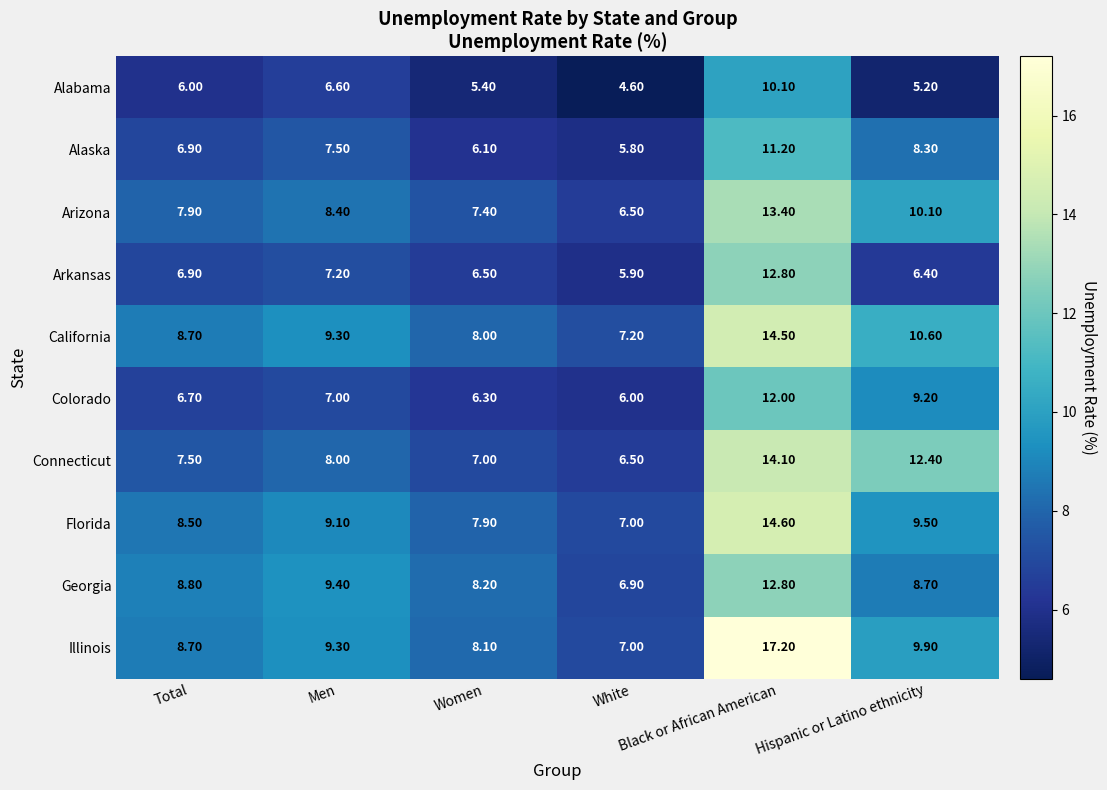

What is the smallest value displayed?

4.6